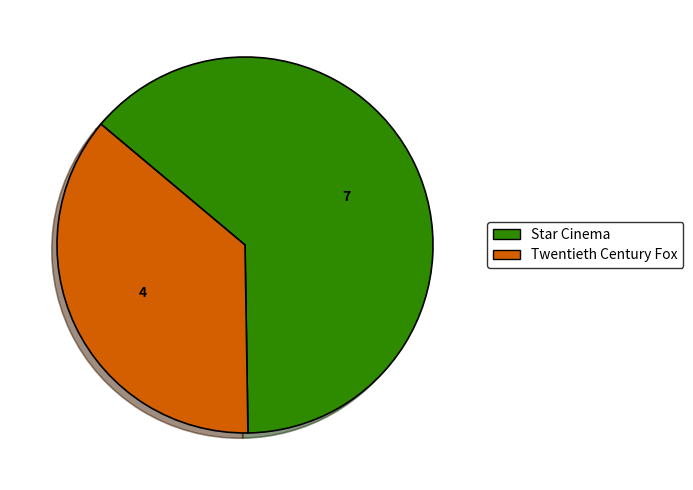

Approximately how many times larger is the value at Twentieth Century Fox compared to Star Cinema?

0.6